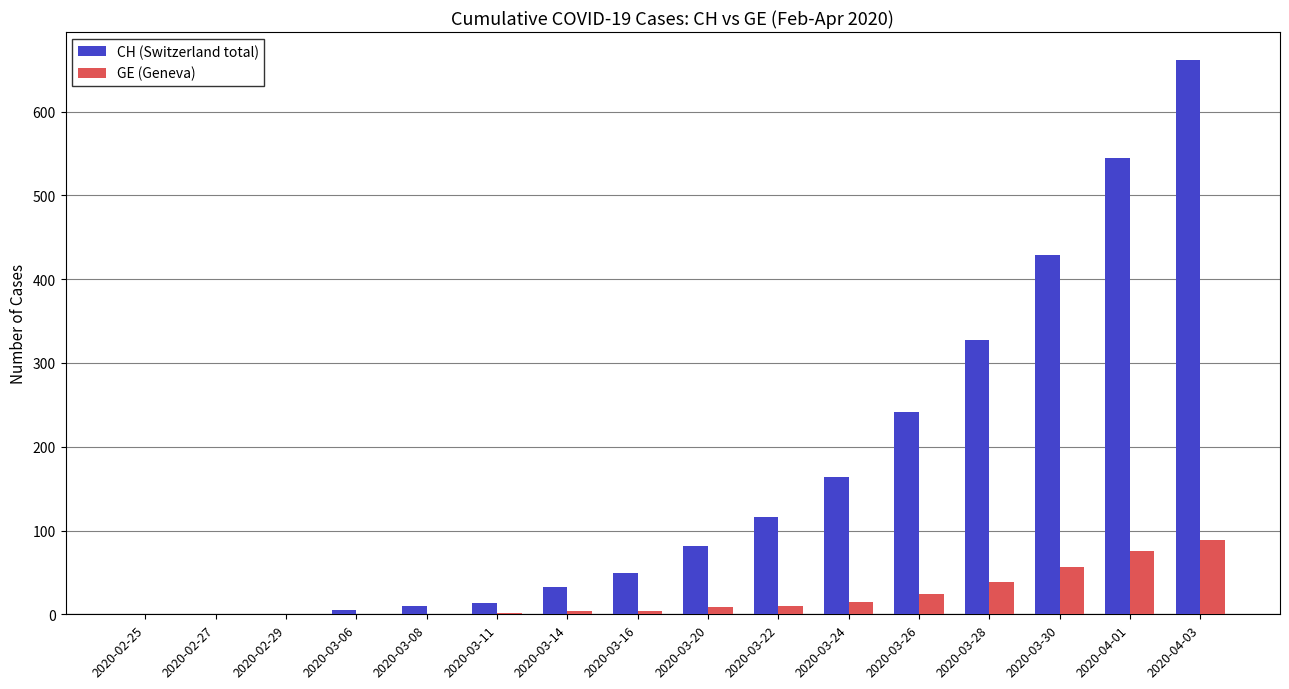

The GE (Geneva) series shows 39 at 2020-03-28. True or false?

True